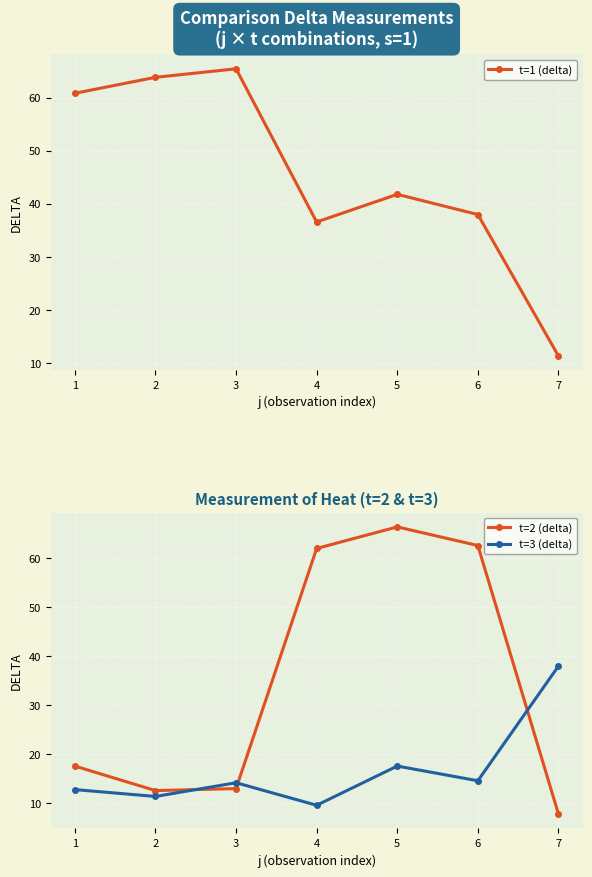

List the series in order of their overall mean, lowest first.

t=3 (delta), t=2 (delta), t=1 (delta)